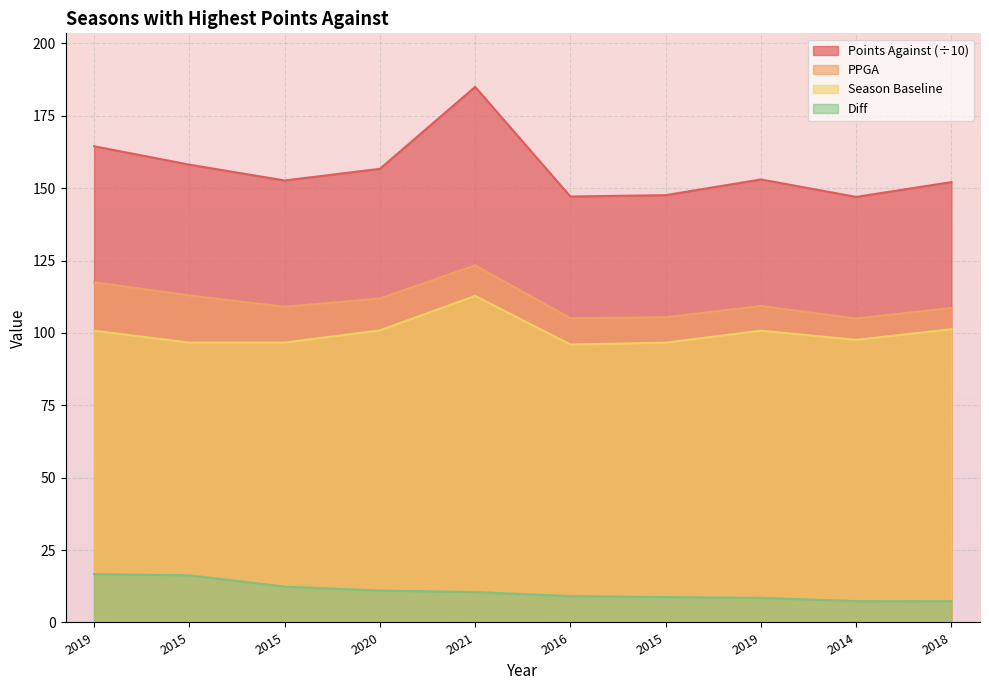

What is the label of the 4th point from the right?

2015